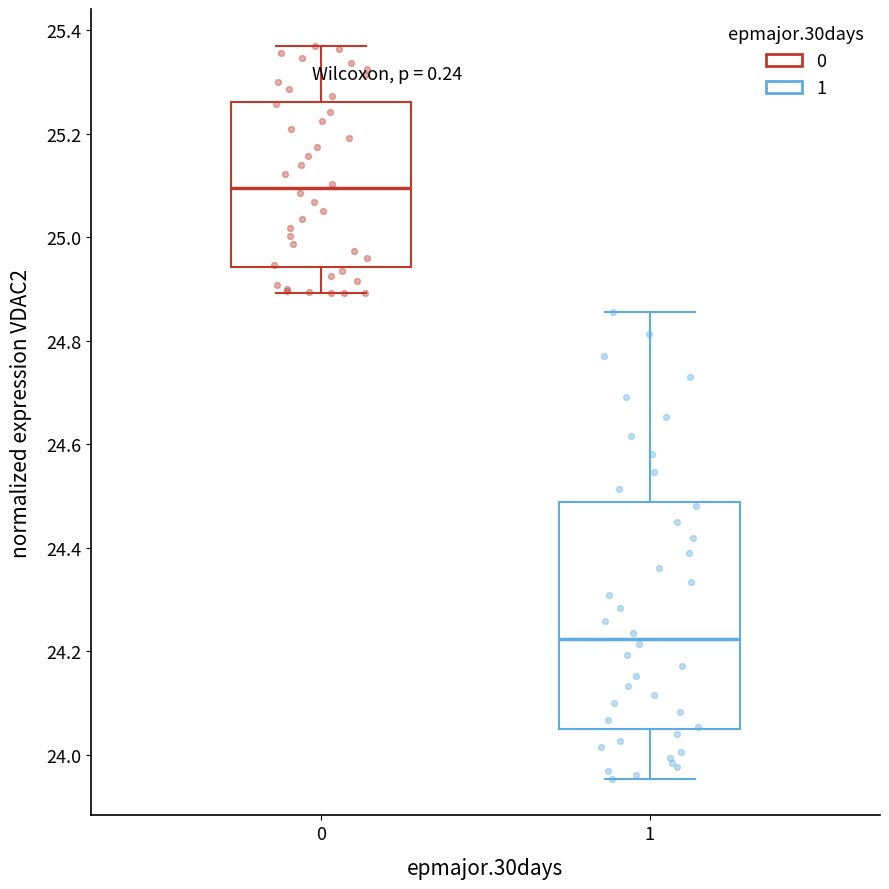

Which box is the tallest, from its lower edge to its upper edge?

1